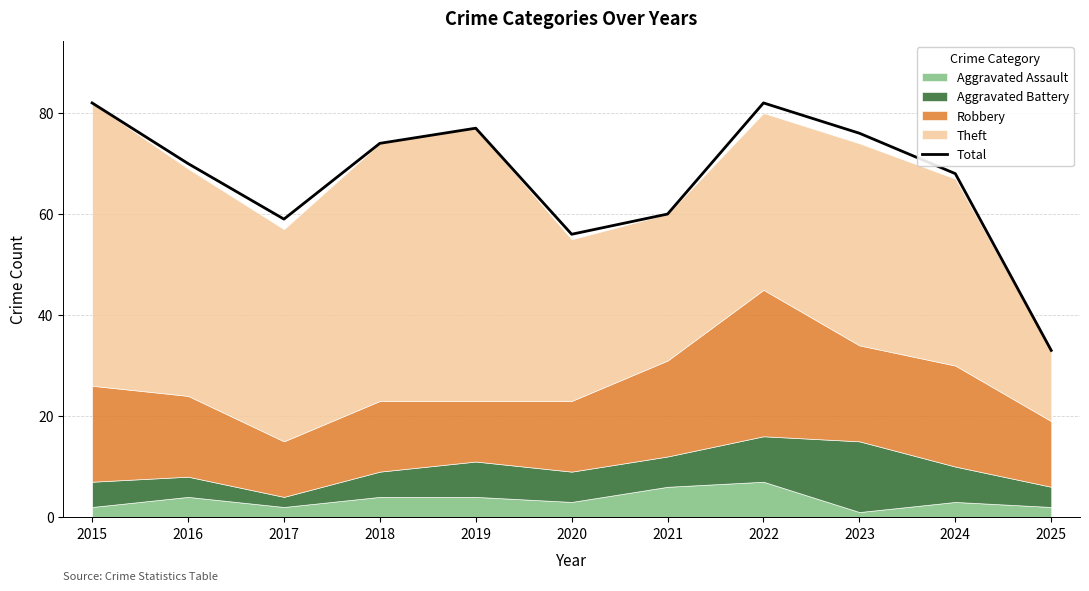

The value at 2019 is 130. True or false?

False